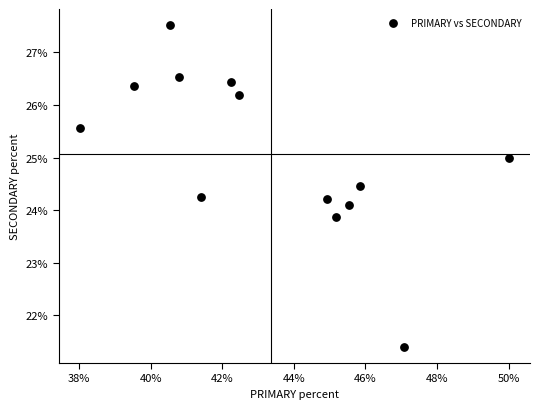

What is the range of Y values (max minus min)?

6.1